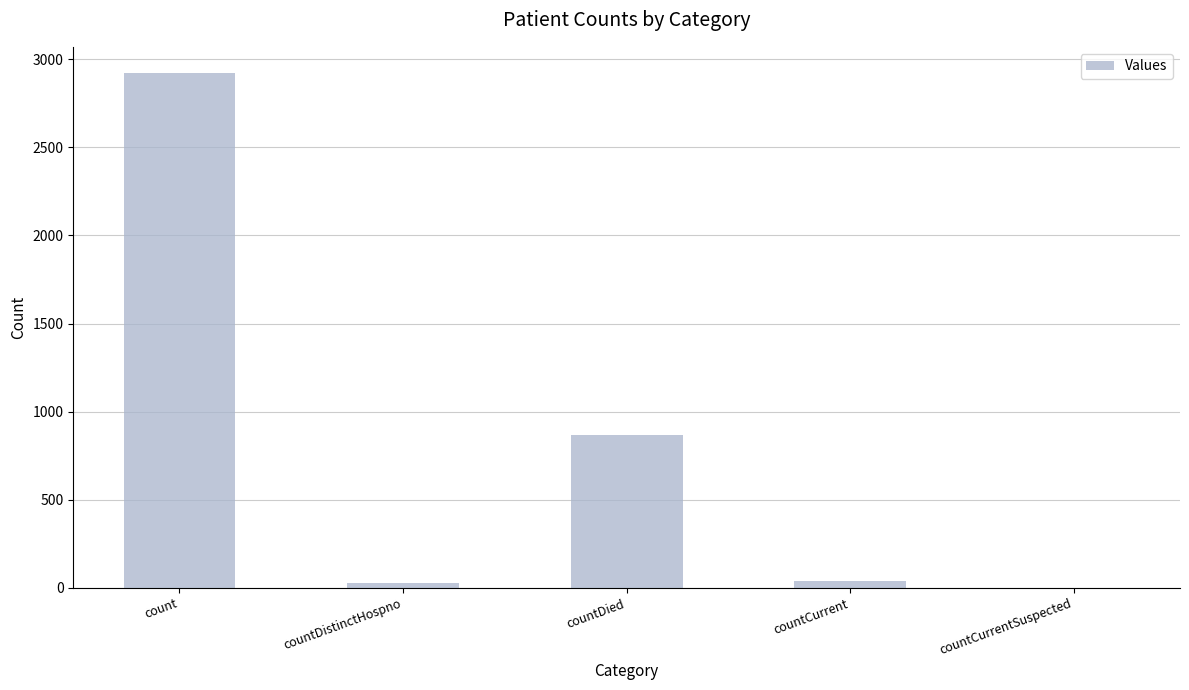

At which category does the chart reach its peak across all series?

count